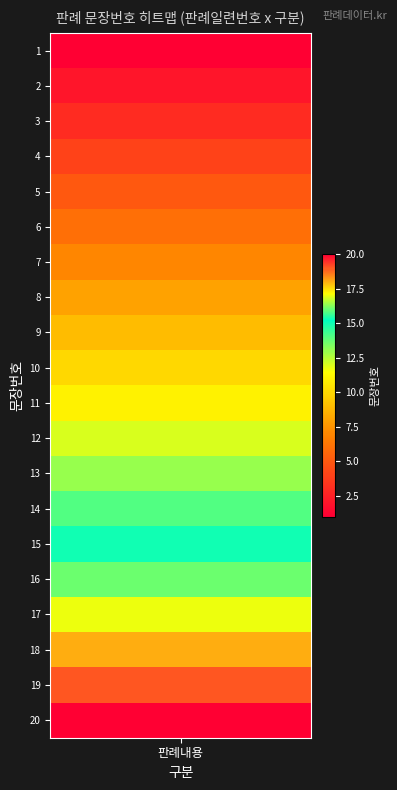

The value at 2 is 3. True or false?

True